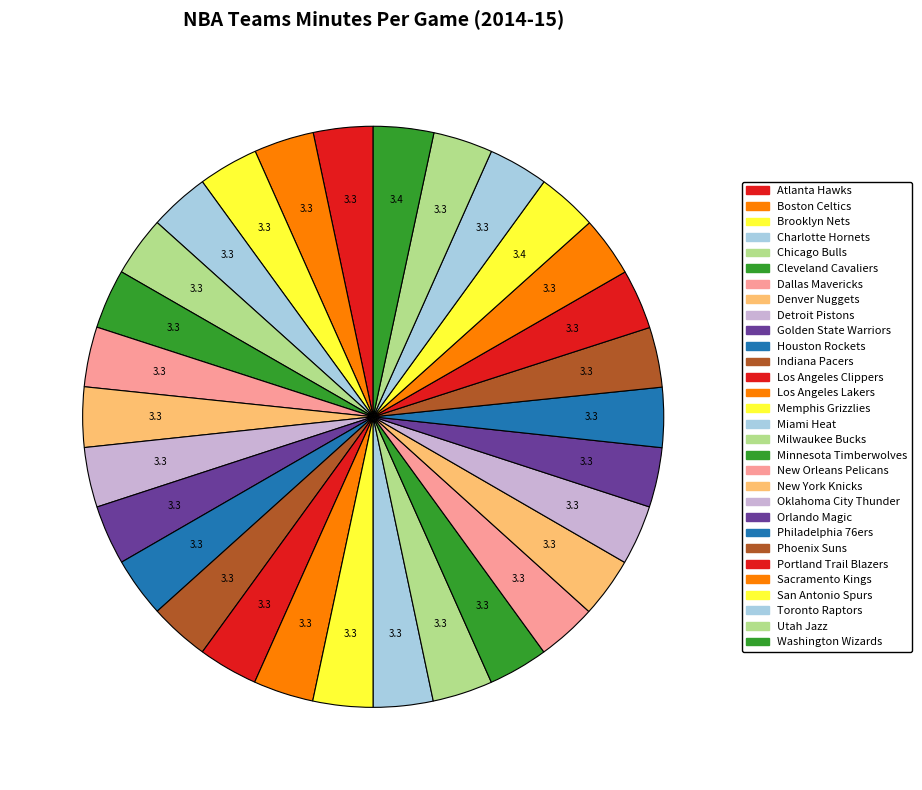

True or false: Charlotte Hornets accounts for 3% of the total.

True